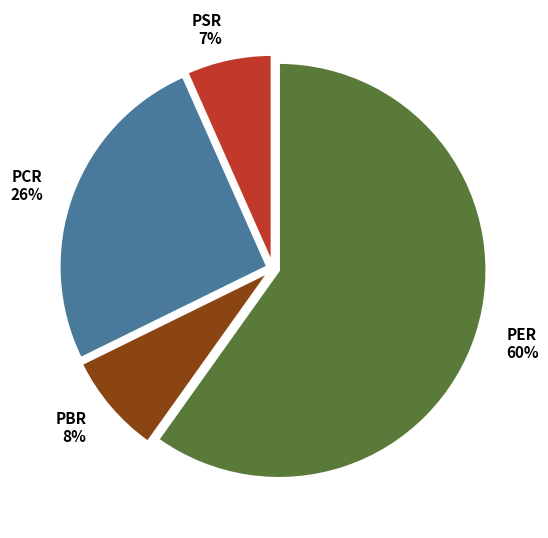

To the nearest percent, what portion does PCR represent?

26%